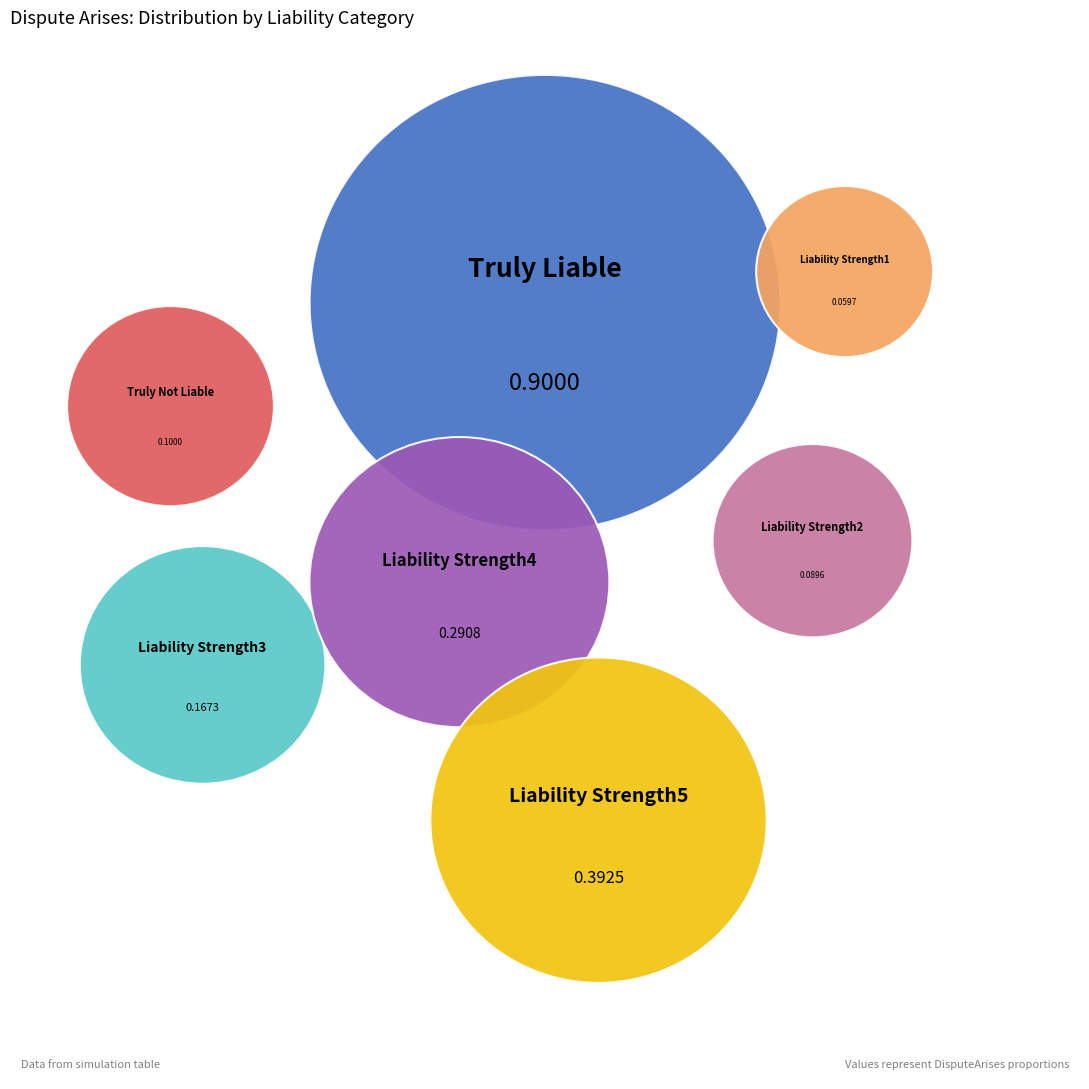

To the nearest percent, what portion does Liability Strength3 represent?

8%